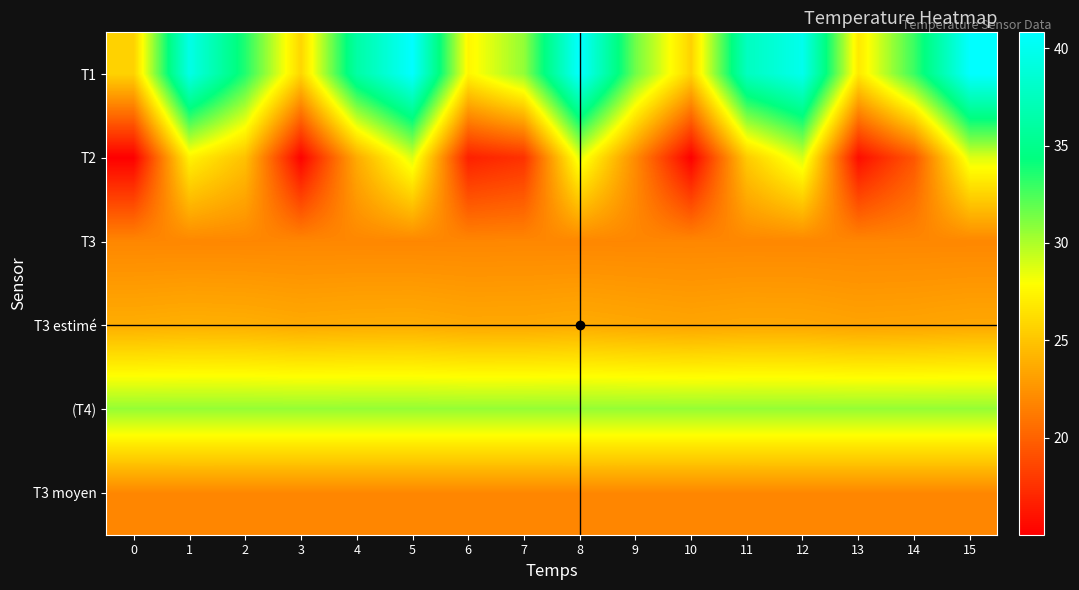

Which series has the largest total across all categories?

T1